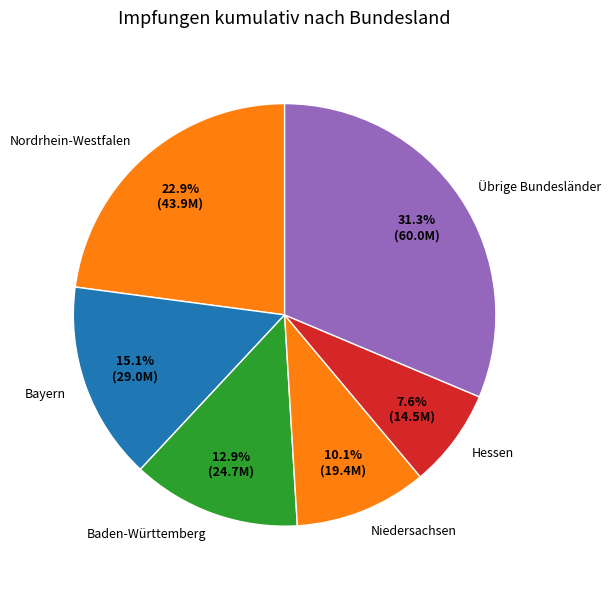

True or false: Nordrhein-Westfalen accounts for 29% of the total.

False